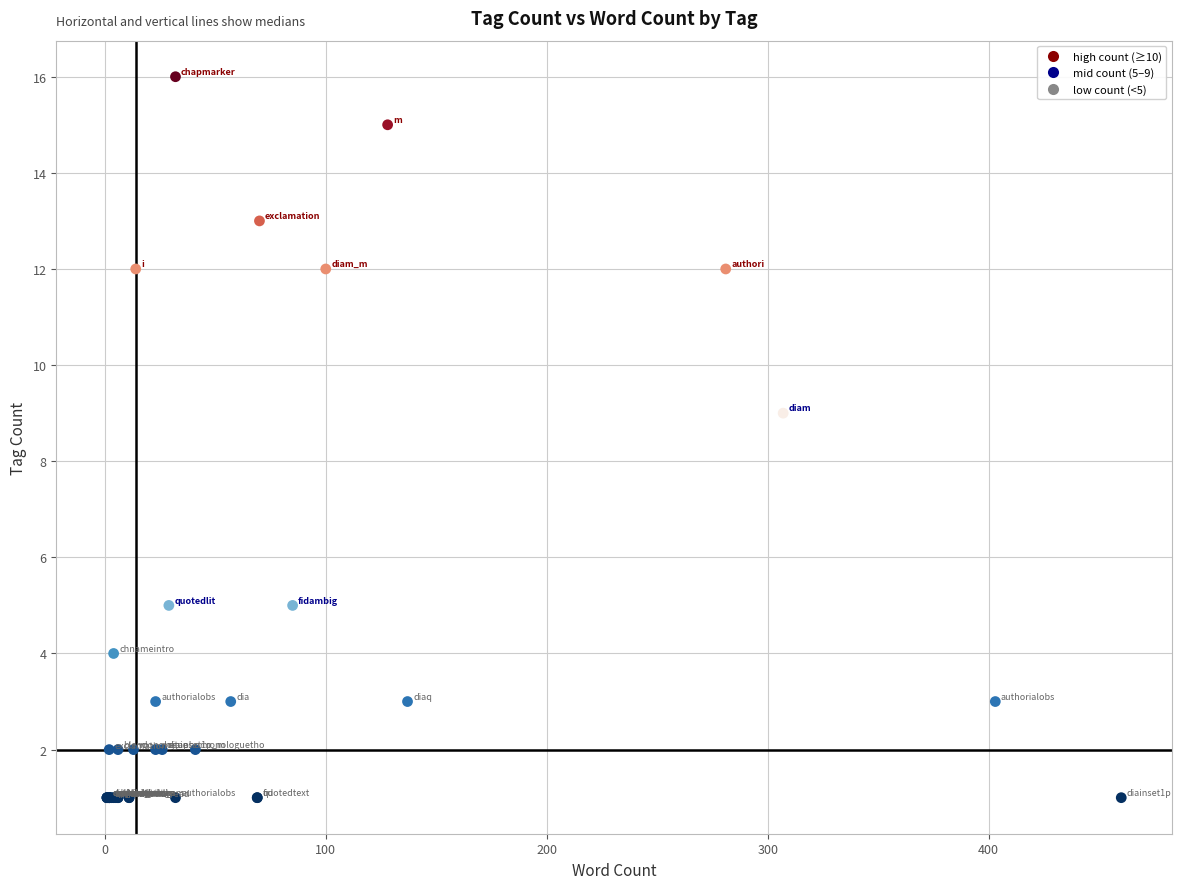

What Y value in the scatter plot is closest to 8?

9